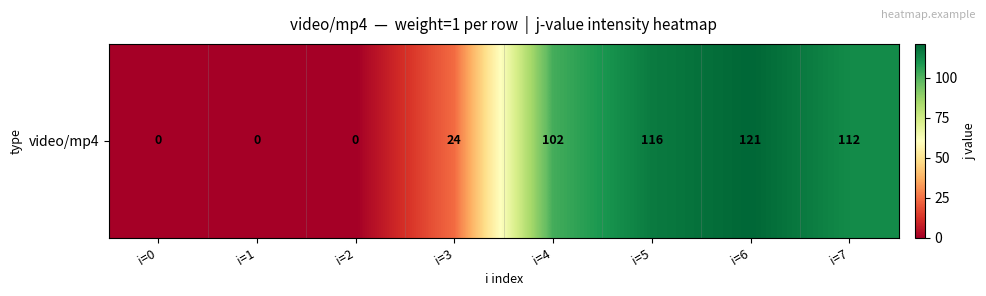

The chart shows a value of 116 at i=5. True or false?

True